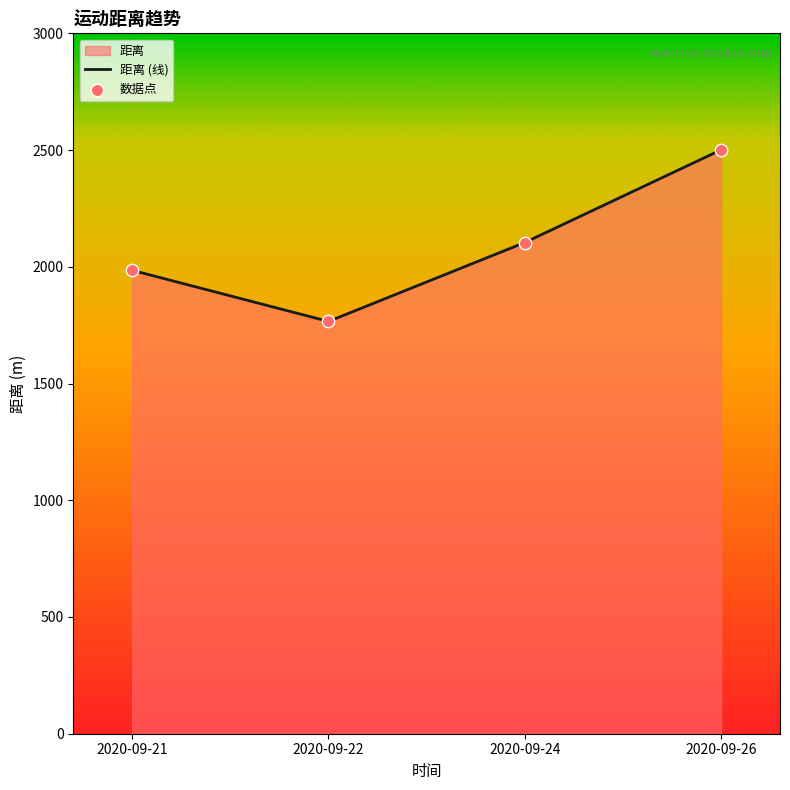

What is the ratio of the value at 2020-09-21 to the value at 2020-09-24?

0.9